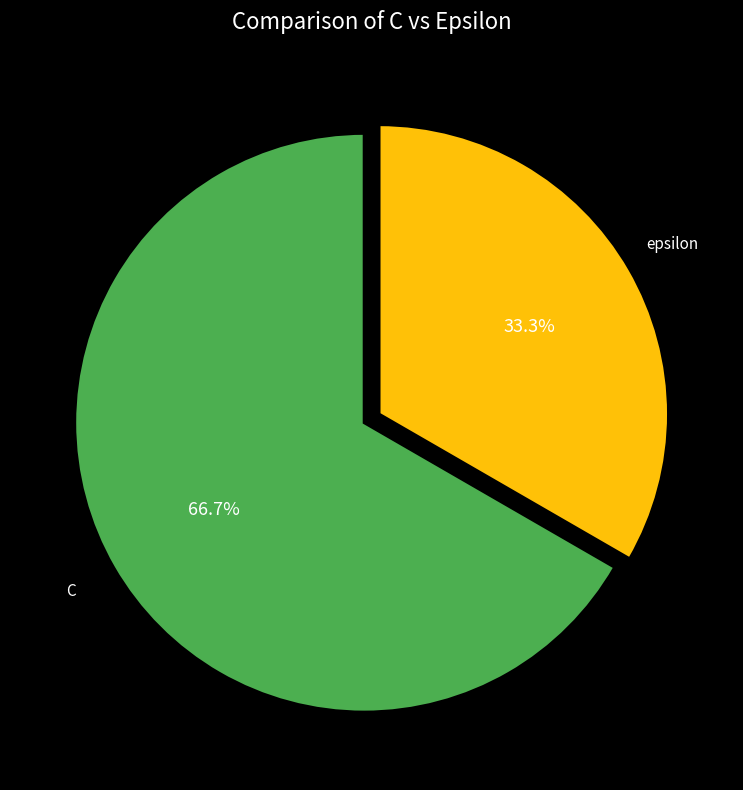

Which slice represents more than half of the pie?

C